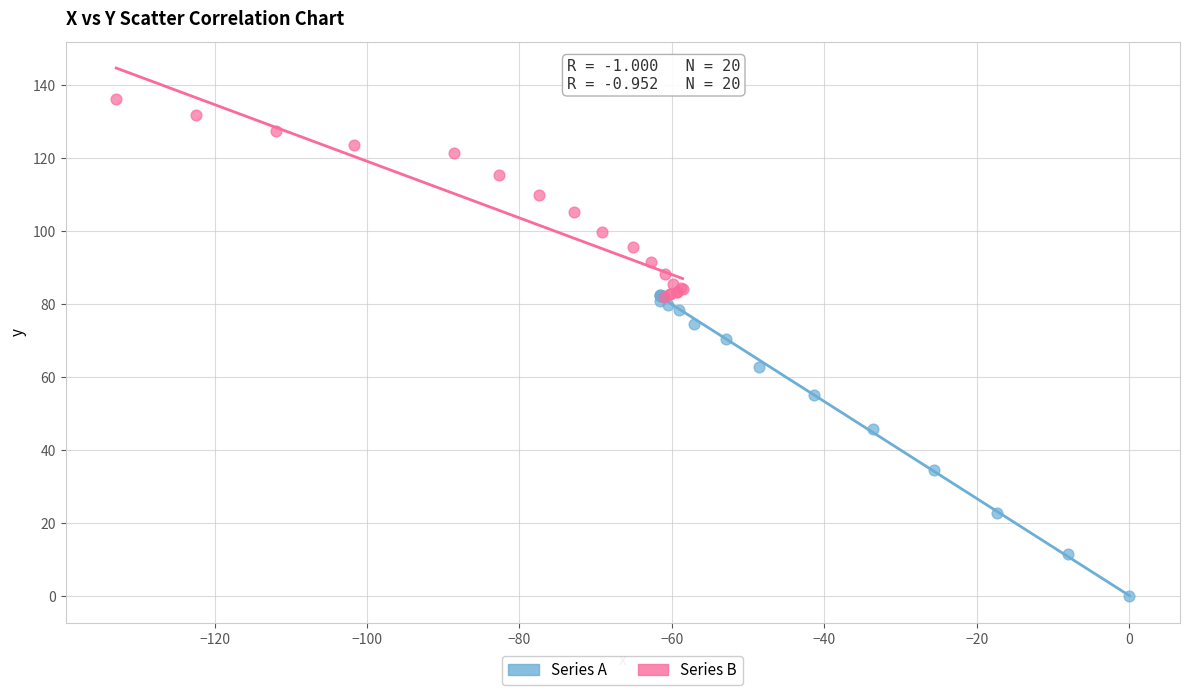

Which series contains the lowest Y value?

Series A